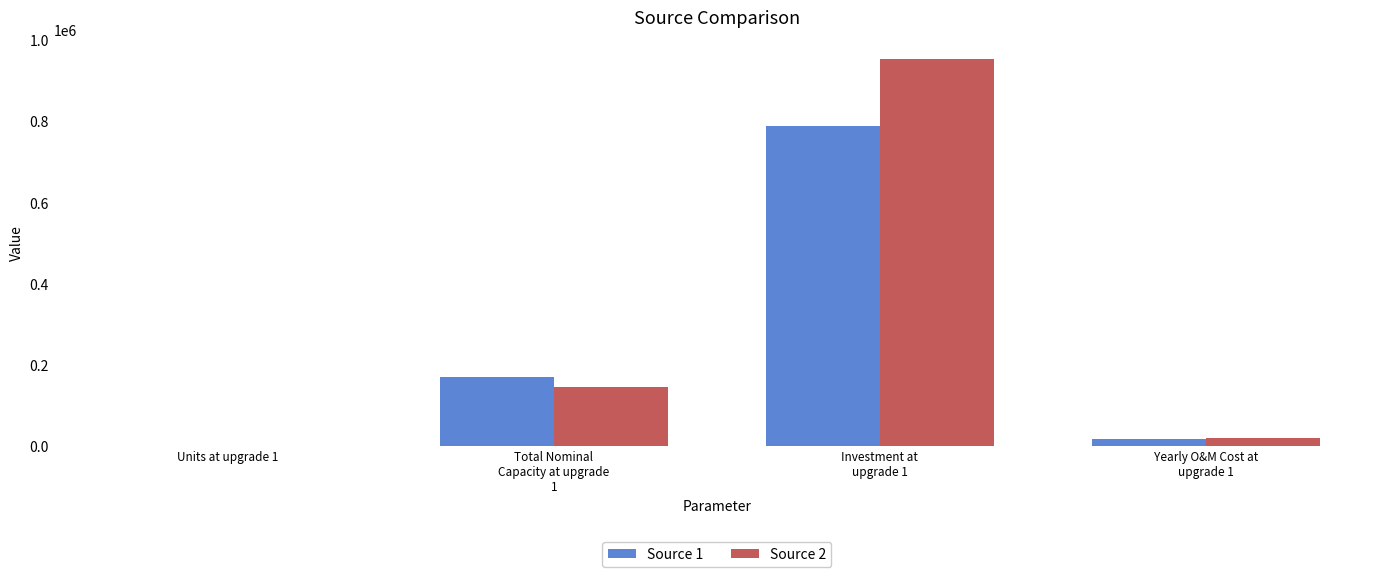

Which series has the largest total across all categories?

Source 2